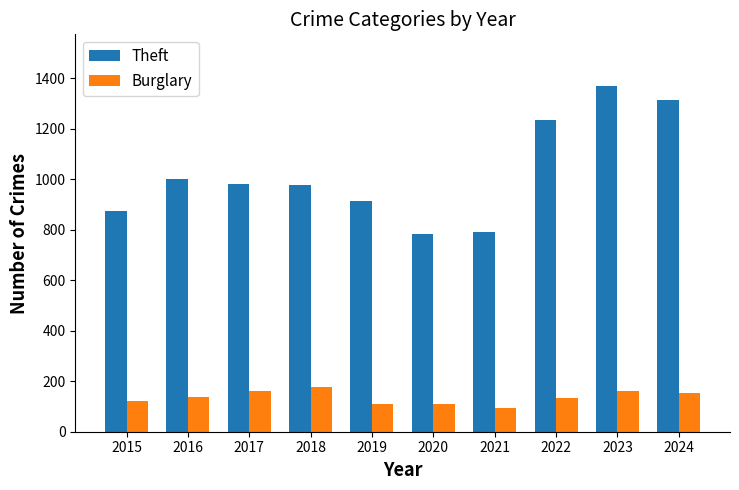

Read the Burglary value at 2019, to the nearest 10.

110